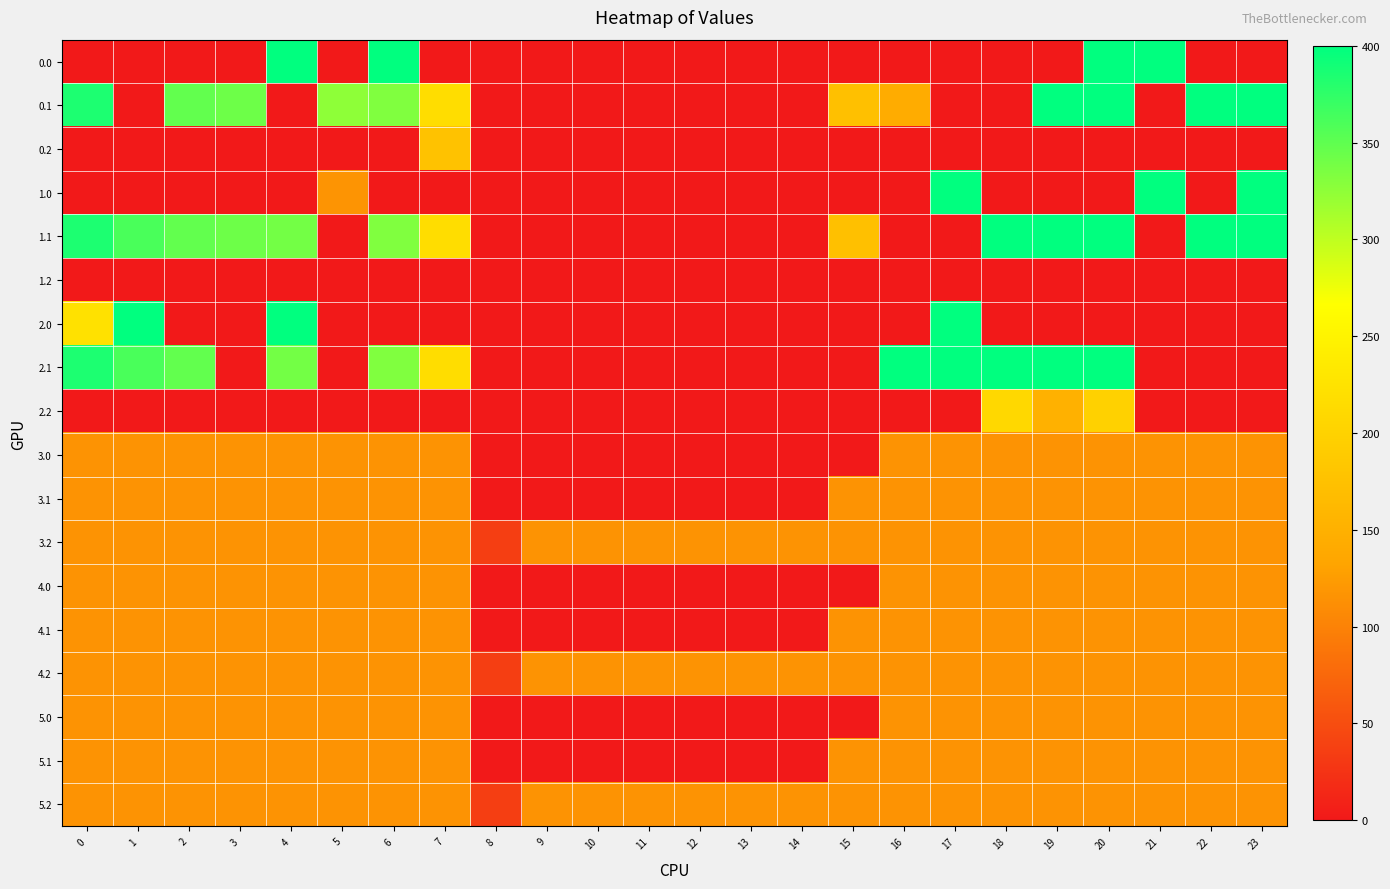

What is the total value across all series at 4?

2520.8